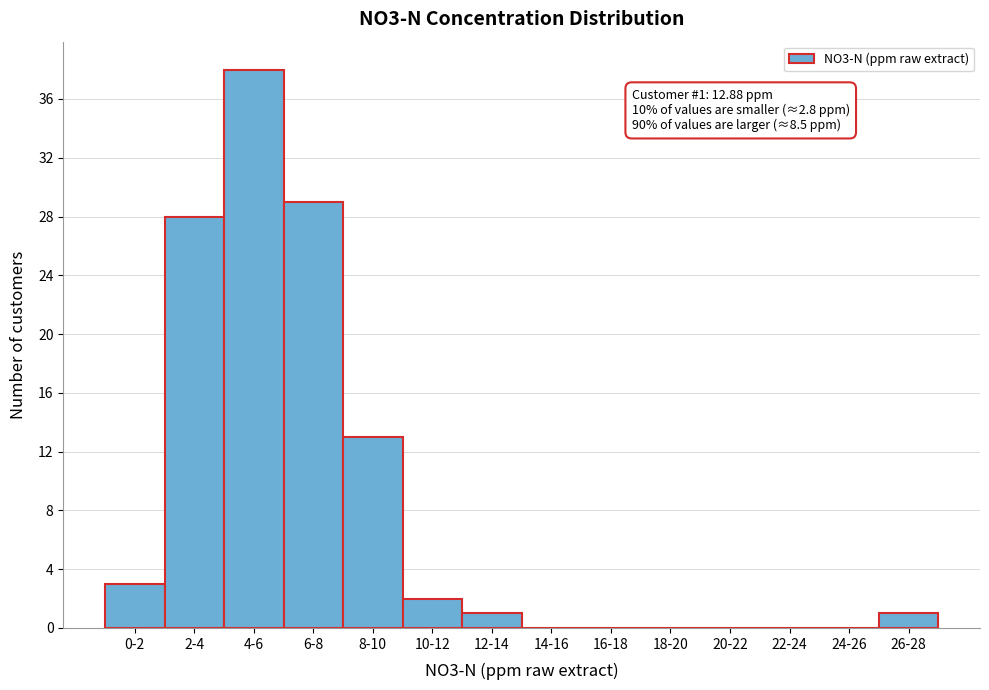

Reading left to right, list all the values displayed in this chart.

0-2=3	2-4=28	4-6=38	6-8=29	8-10=13	10-12=2	12-14=1	14-16=0	16-18=0	18-20=0	20-22=0	22-24=0	24-26=0	26-28=1